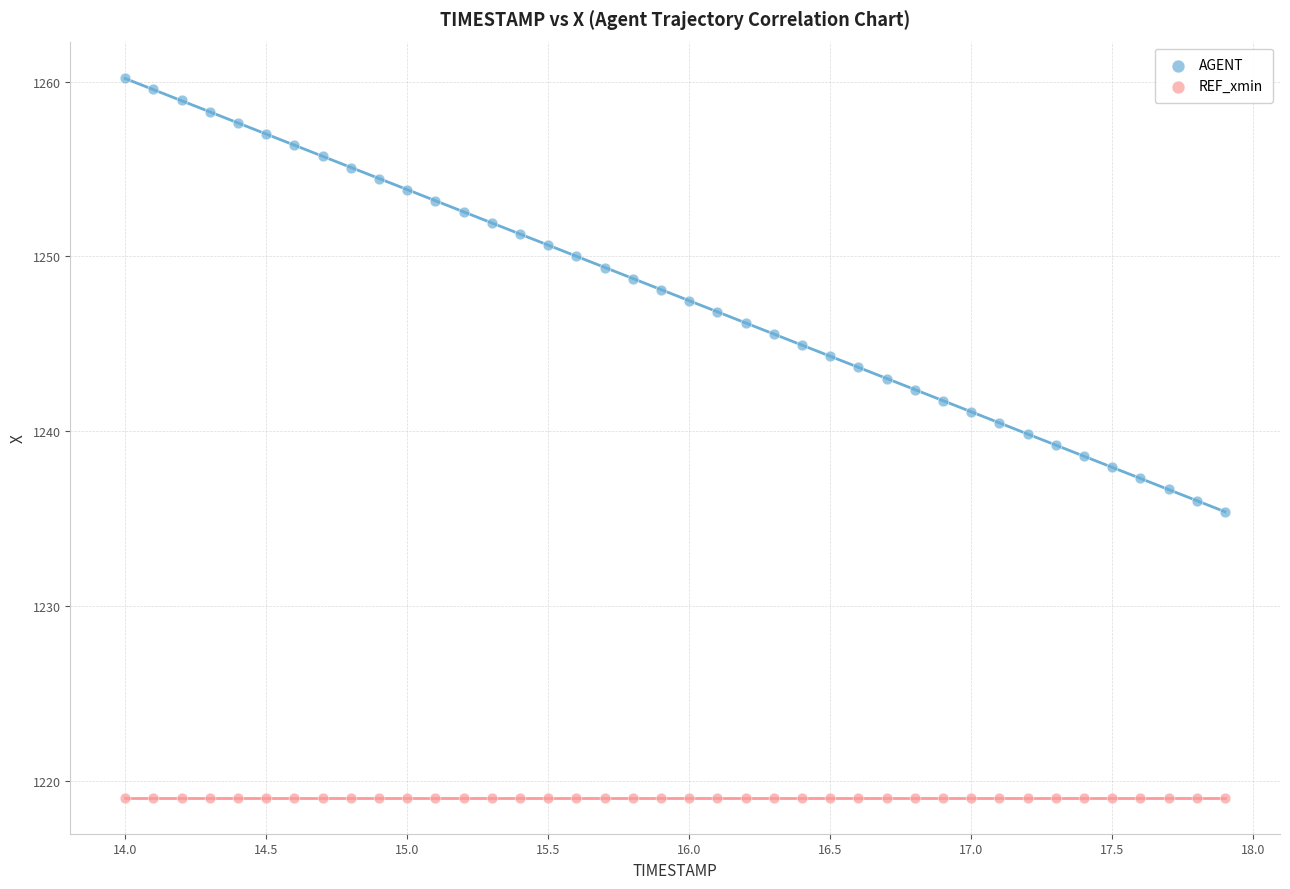

Which series reaches the maximum Y coordinate?

AGENT